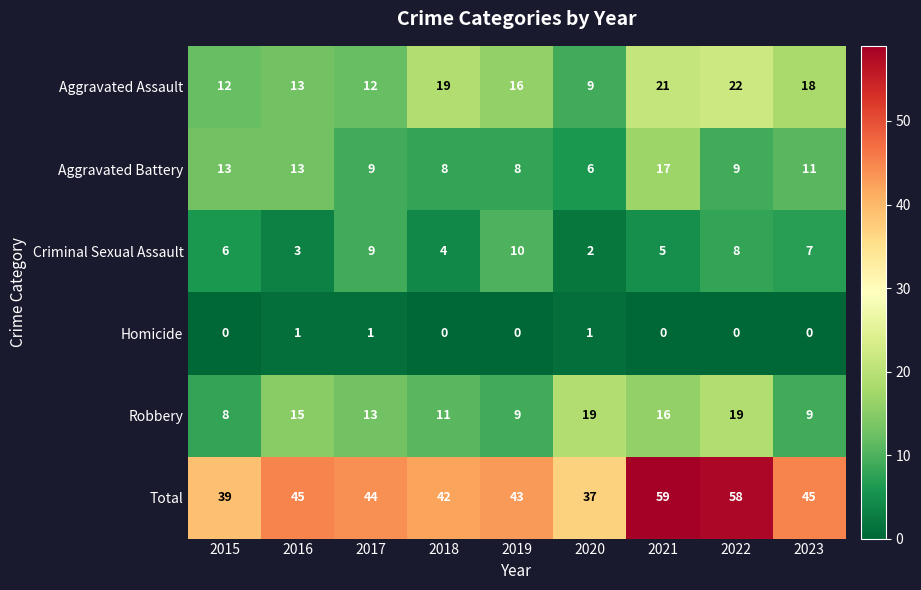

What is the spread (max minus min) of values at 2019?

43